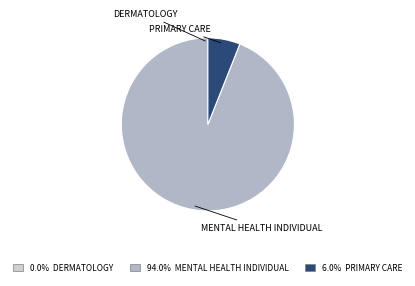

What is the ratio of the value at MENTAL HEALTH INDIVIDUAL to the value at PRIMARY CARE?

15.6